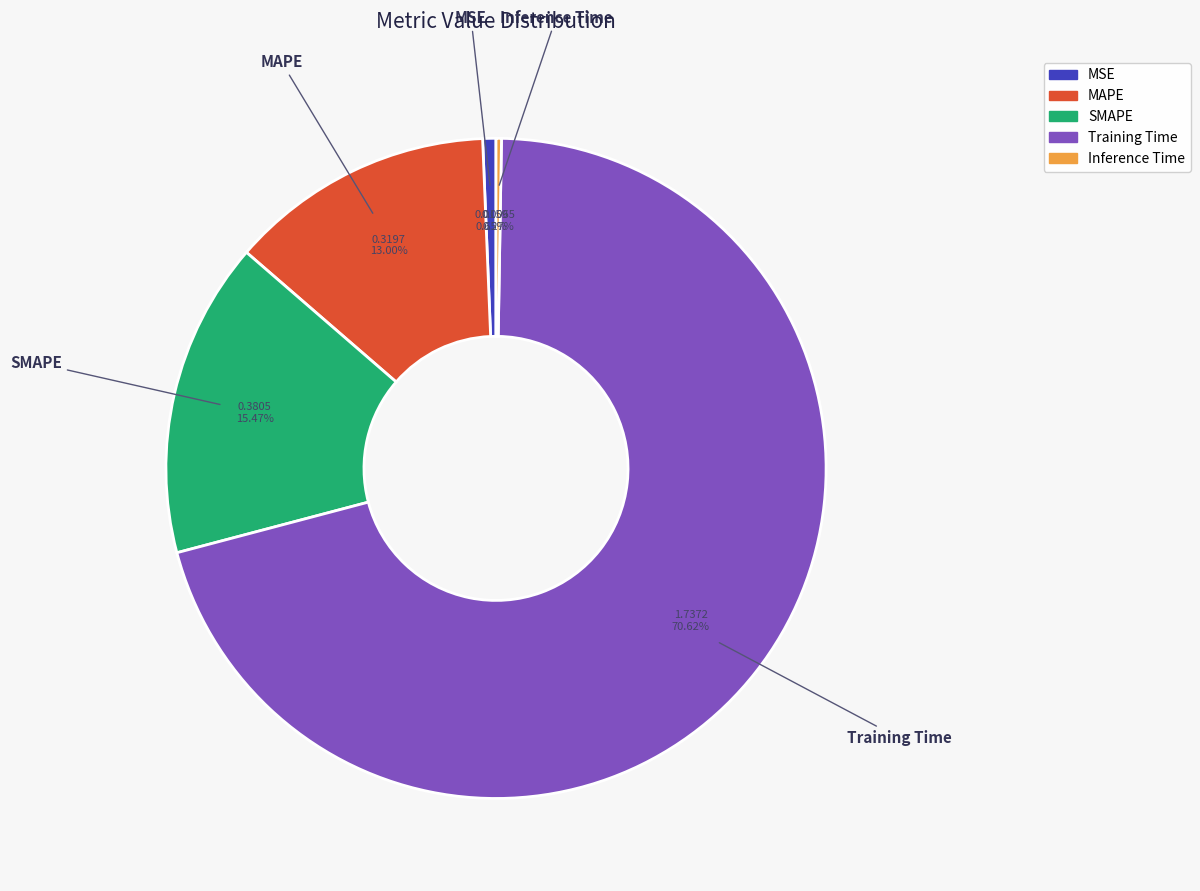

Is it true that MSE is 11% of the pie?

False